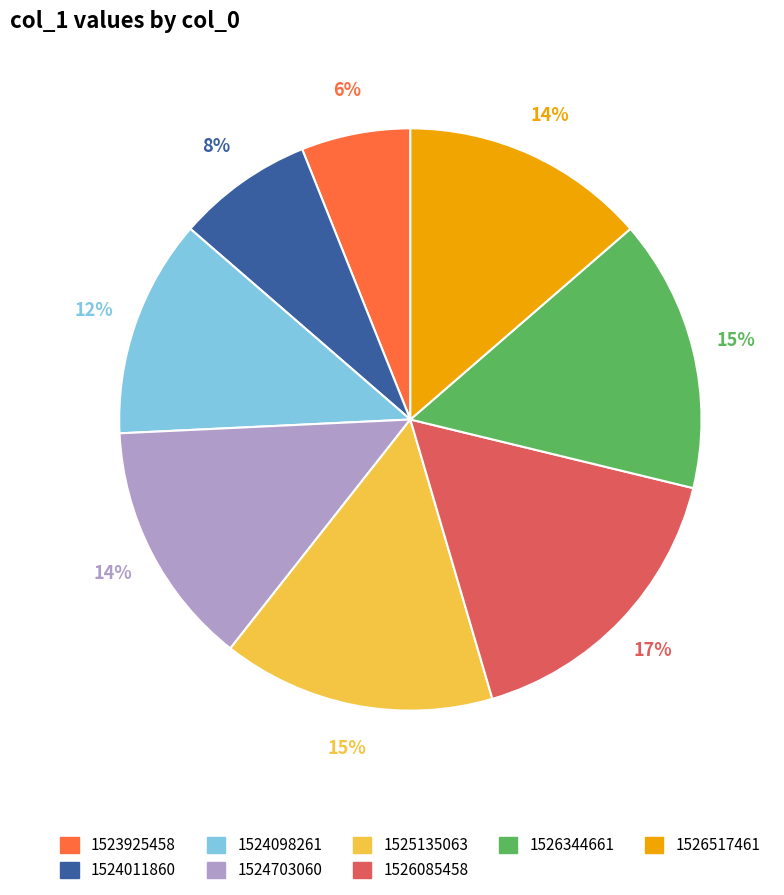

True or false: 1524011860 accounts for 8% of the total.

True